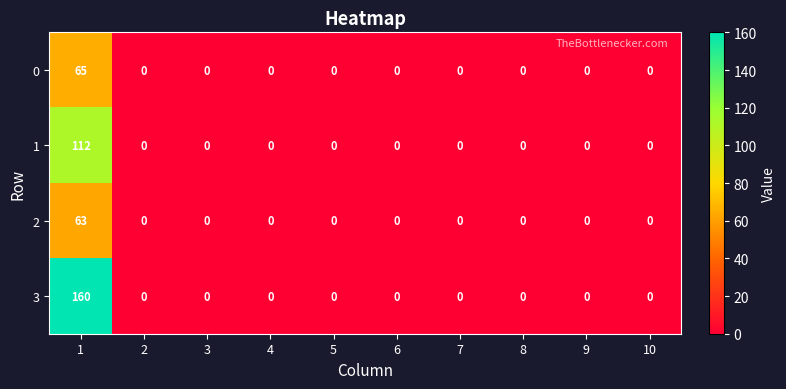

At which category is the sum across all series the highest?

1